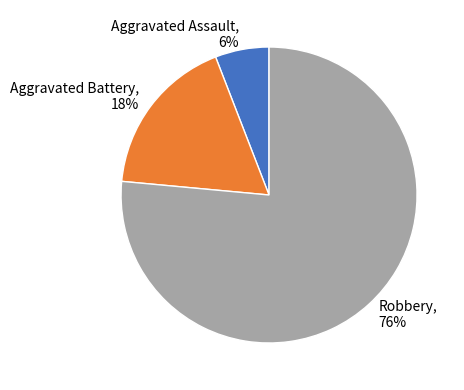

Count the number of slices in the pie.

3